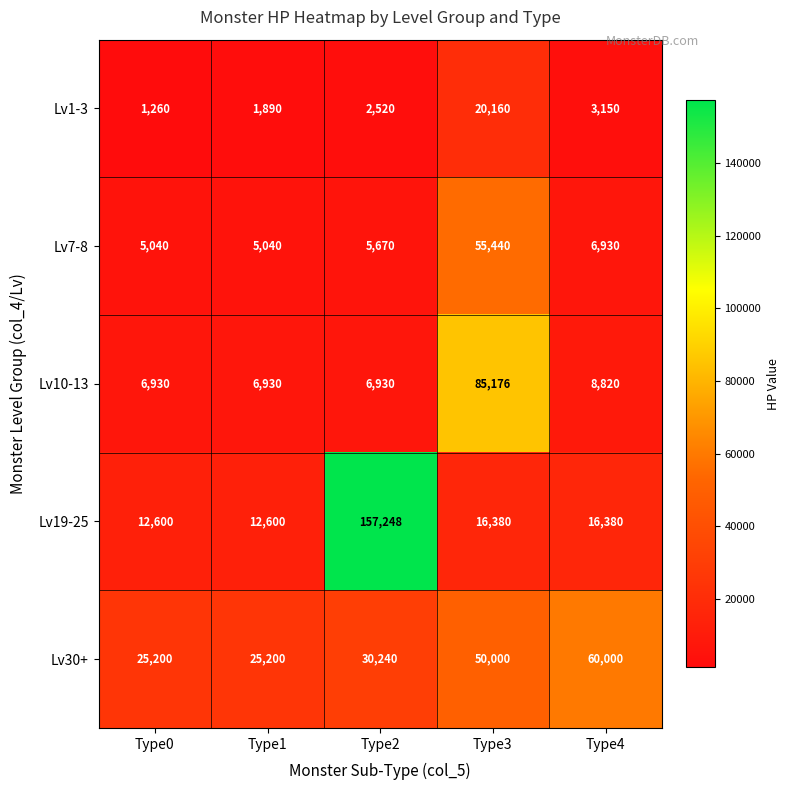

Which series has the largest total across all categories?

Lv19-25